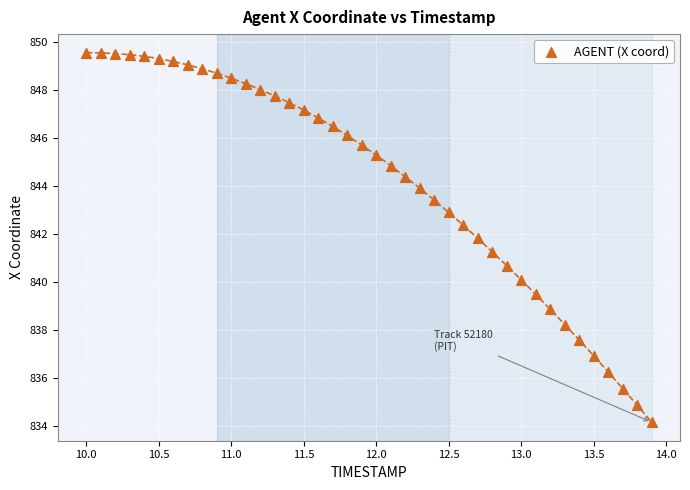

What is the range of Y values (max minus min)?

15.4